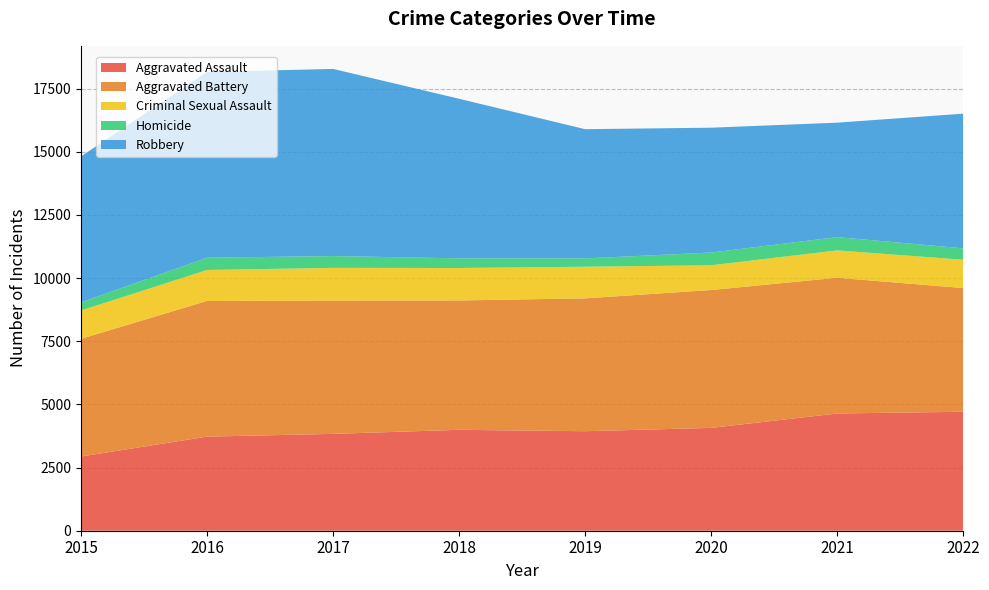

Reading left to right, transcribe all the data shown in this chart.

Aggravated Assault: 2015=2936	2016=3724	2017=3833	2018=3994	2019=3938	2020=4070	2021=4640	2022=4708
Aggravated Battery: 2015=4659	2016=5371	2017=5273	2018=5120	2019=5259	2020=5456	2021=5372	2022=4896
Criminal Sexual Assault: 2015=1122	2016=1224	2017=1297	2018=1284	2019=1251	2020=979	2021=1083	2022=1121
Homicide: 2015=319	2016=487	2017=468	2018=381	2019=329	2020=505	2021=525	2022=451
Robbery: 2015=5778	2016=7353	2017=7406	2018=6317	2019=5115	2020=4941	2021=4530	2022=5330